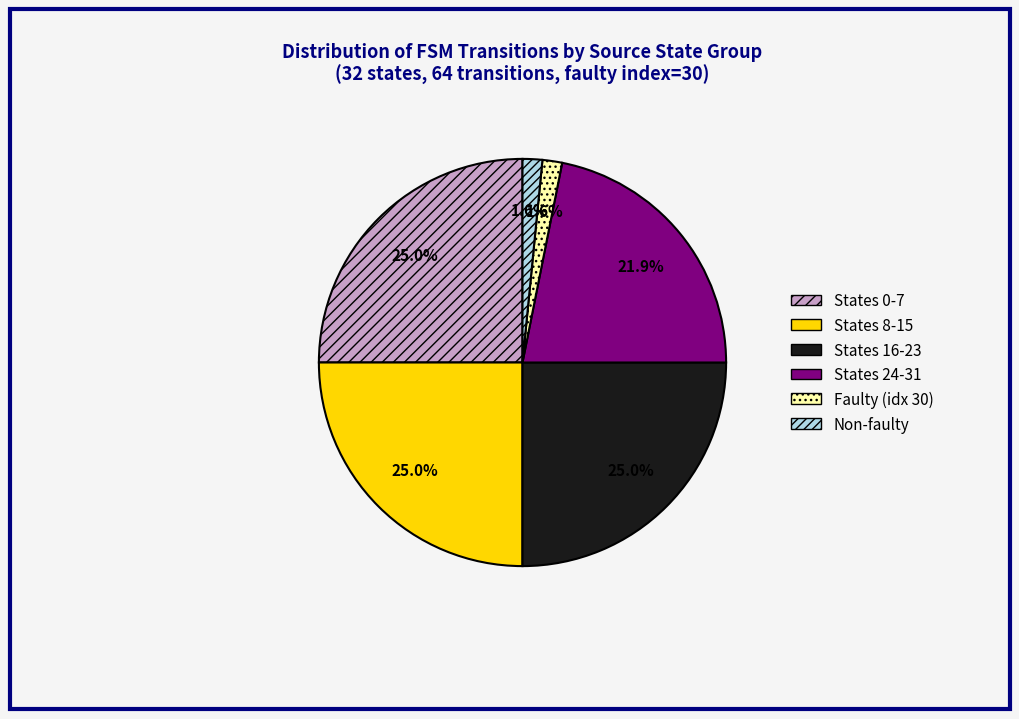

Approximately how many times larger is the value at States 8-15 compared to States 16-23?

1.0